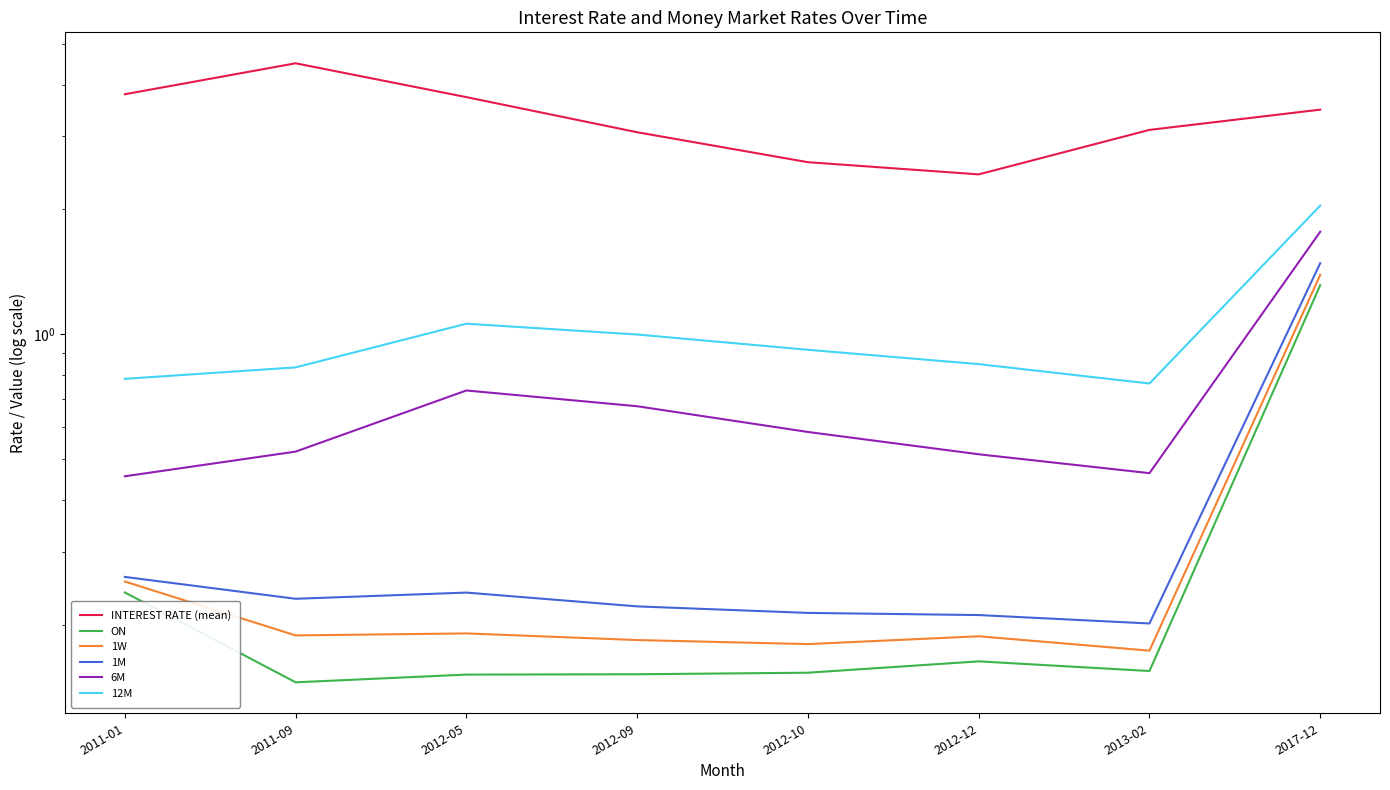

True or false: ON and 12M cross at least once.

False